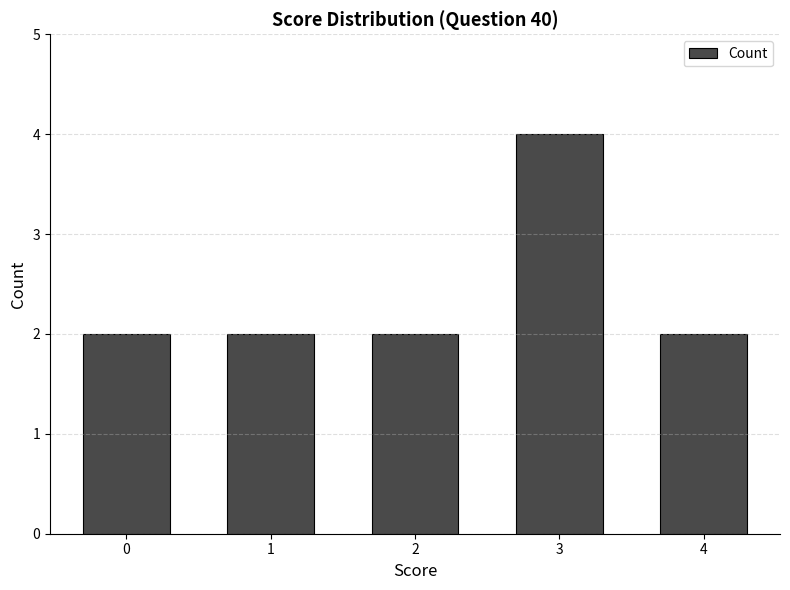

Does the chart contain any negative values?

No